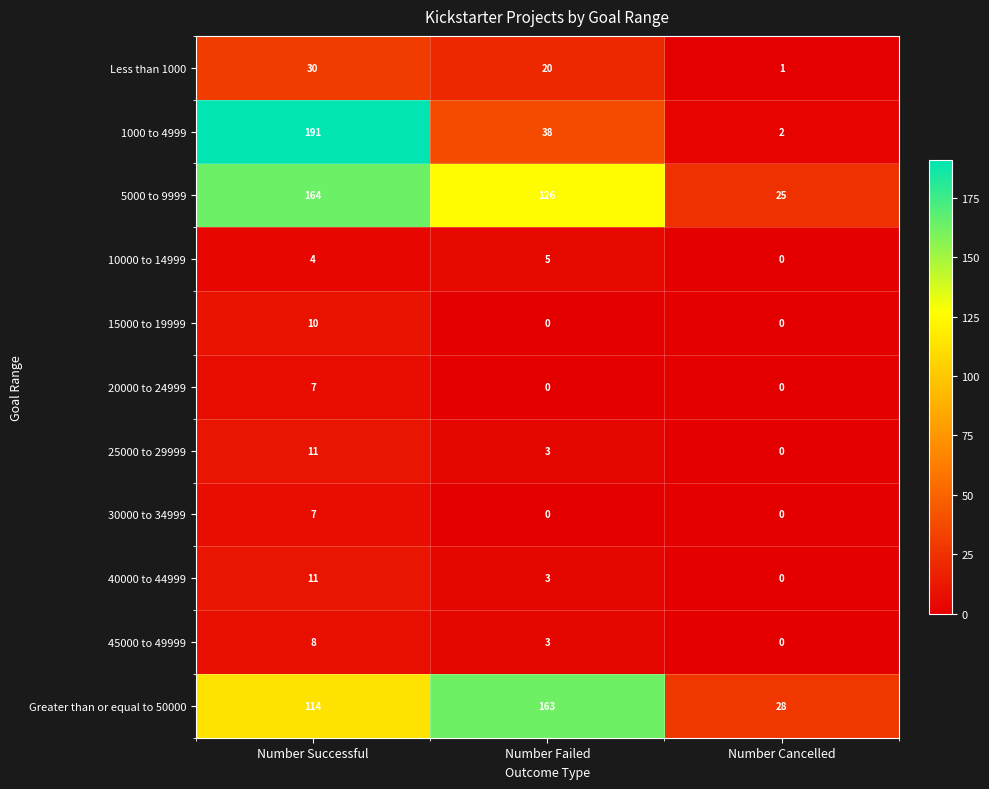

How many series are shown in this chart?

11